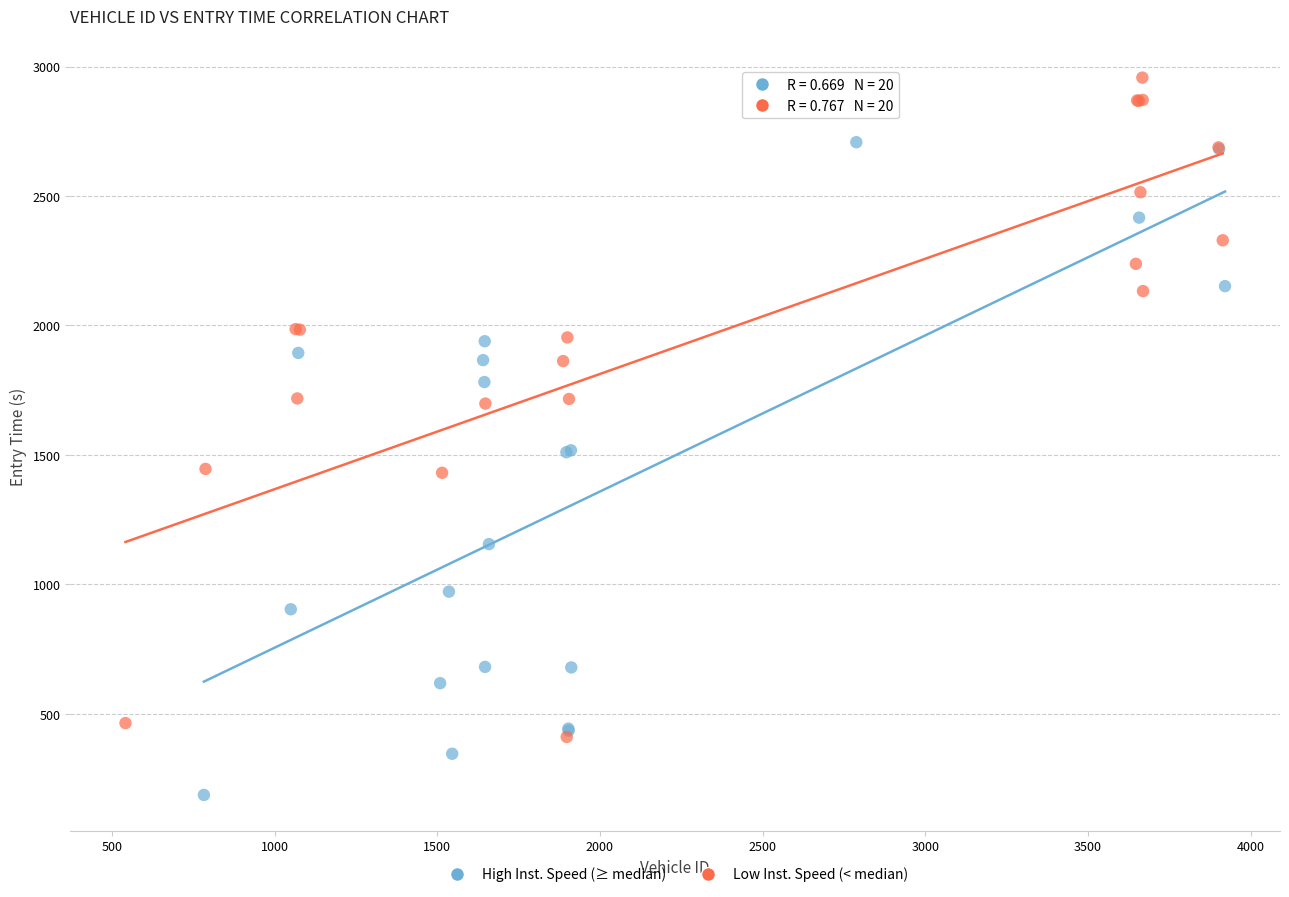

Which series contains the lowest Y value?

High Inst. Speed (≥ median)